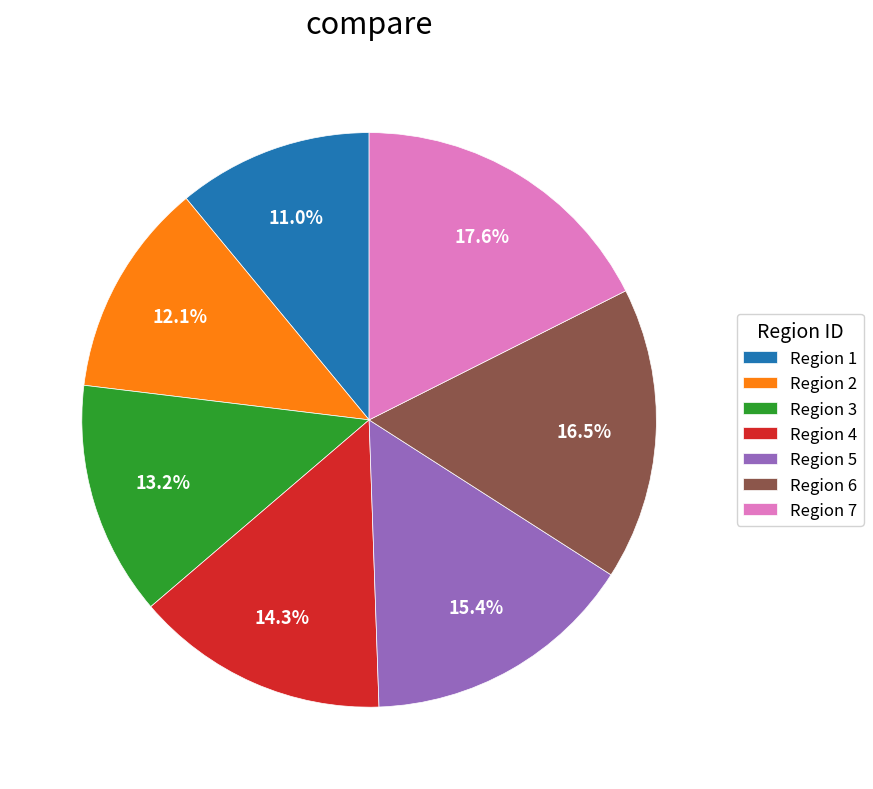

Count the number of slices in the pie.

7